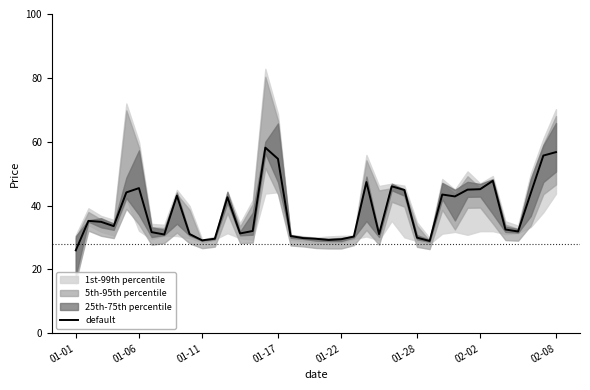

Which category has the lowest value in the default series?

01-01